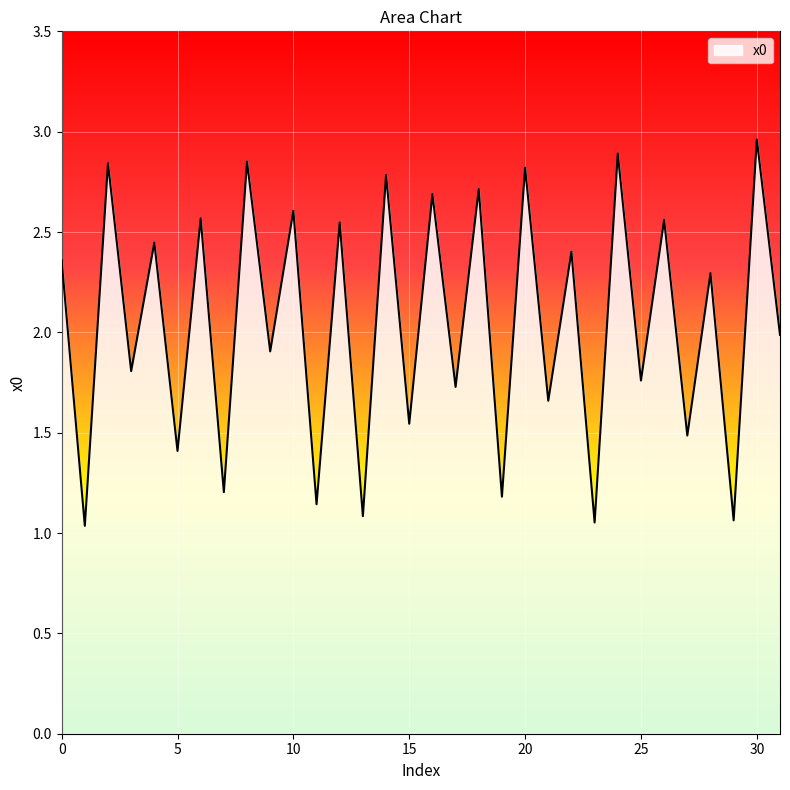

What is the difference between the maximum and minimum values?

1.9